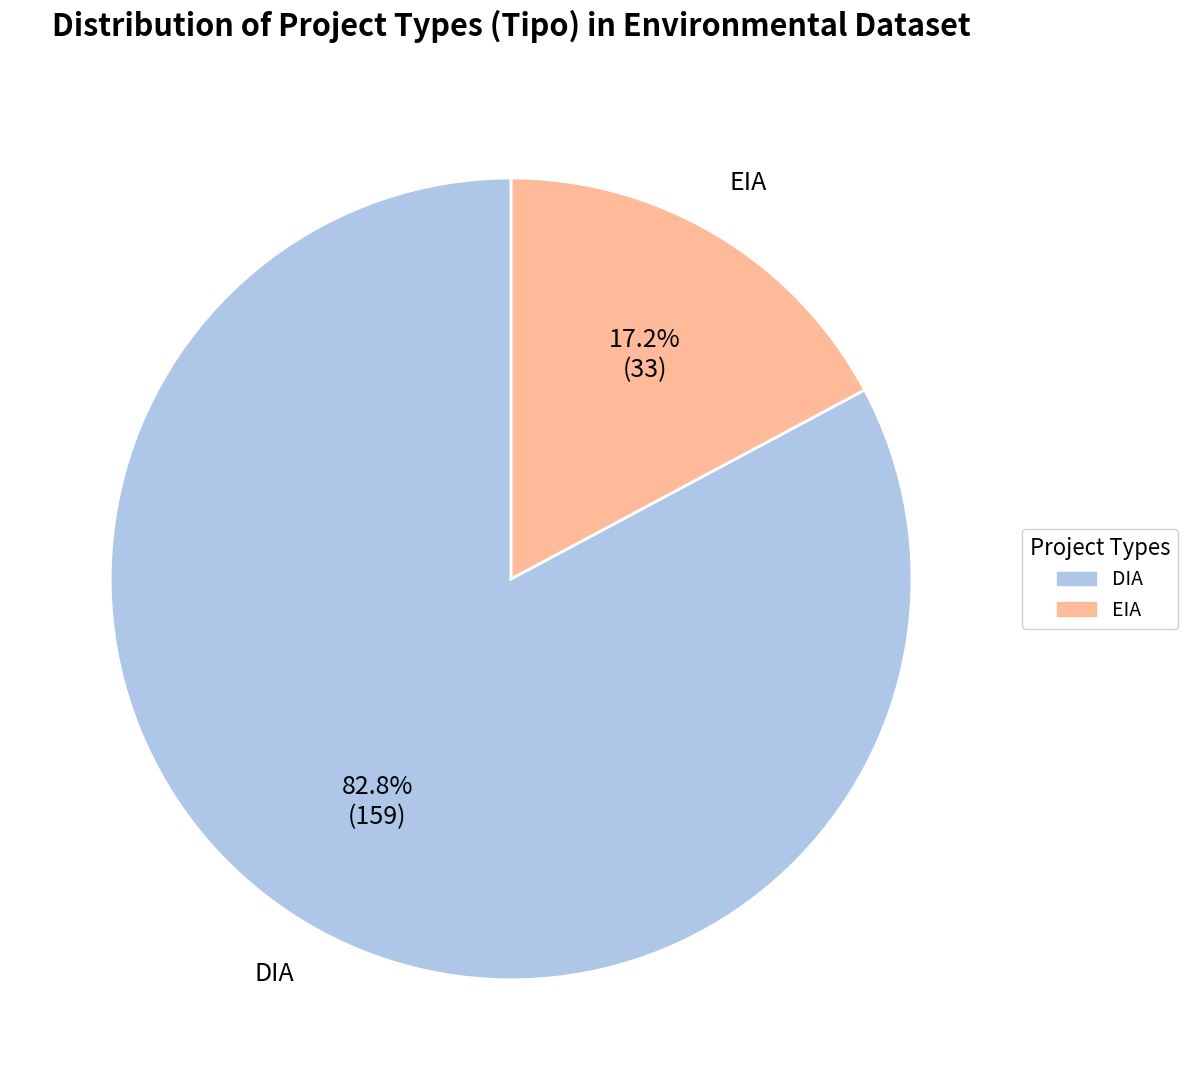

Approximately how many times larger is the value at EIA compared to DIA?

0.2